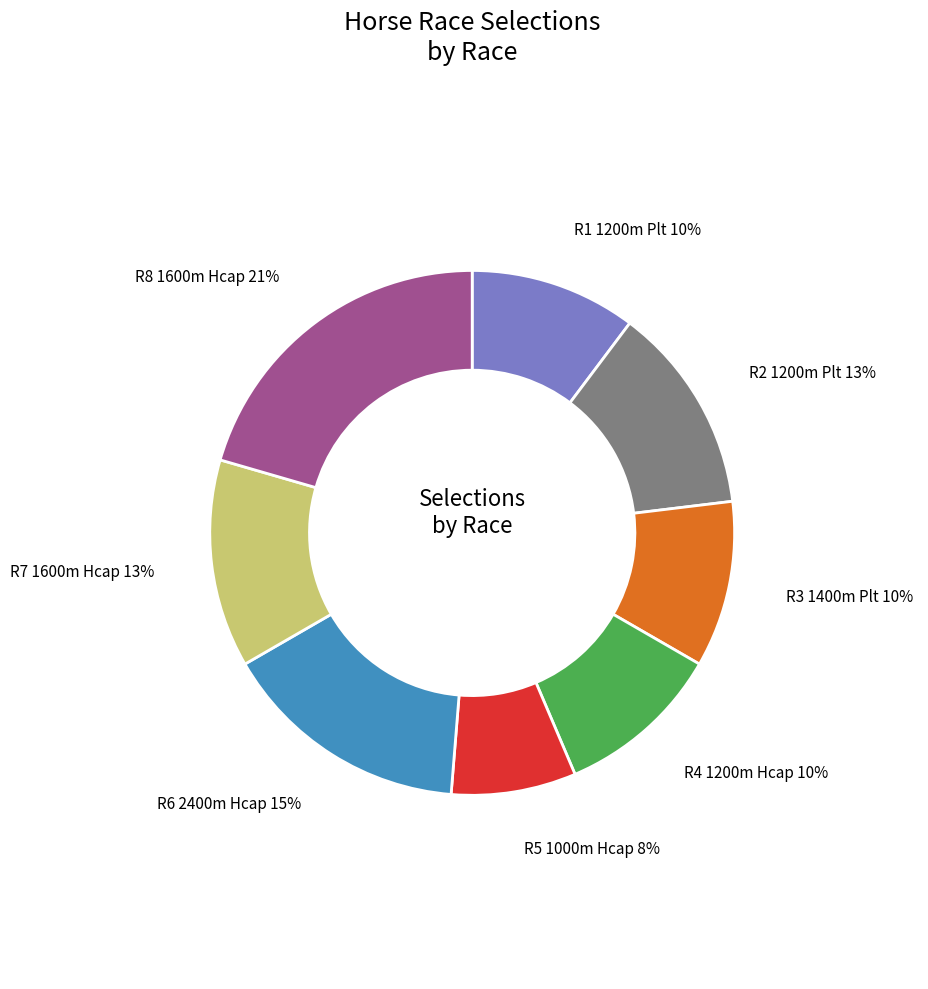

To the nearest percent, what is the average slice percentage?

12%